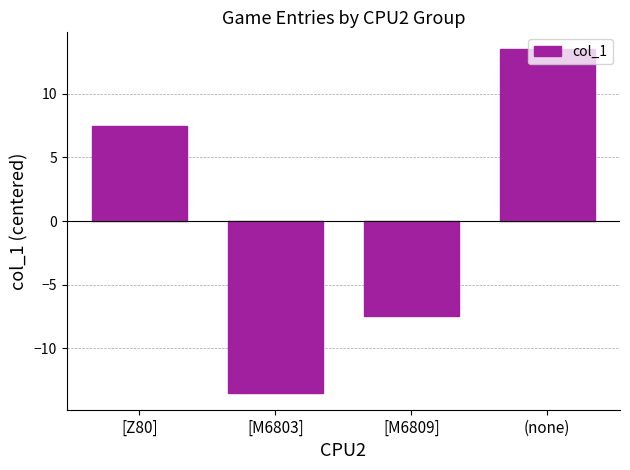

What is the value of the 2nd bar from the left?

-13.5